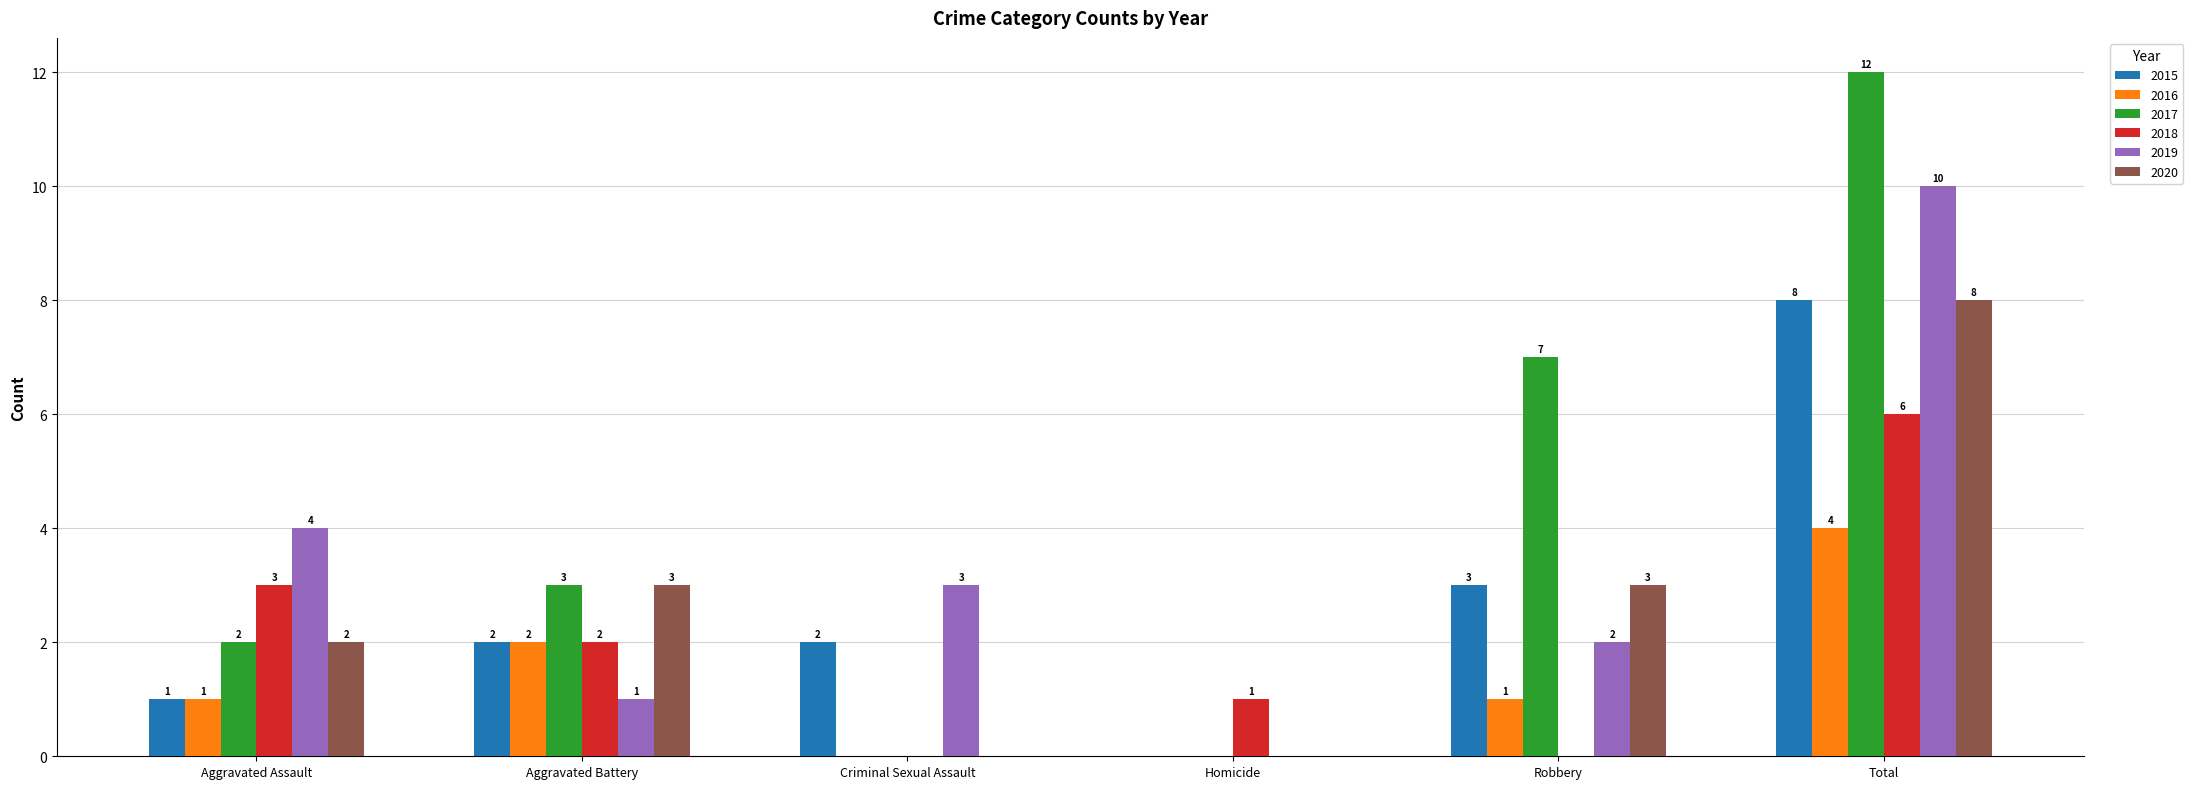

Where does the 2019 series first go above 3?

Aggravated Assault